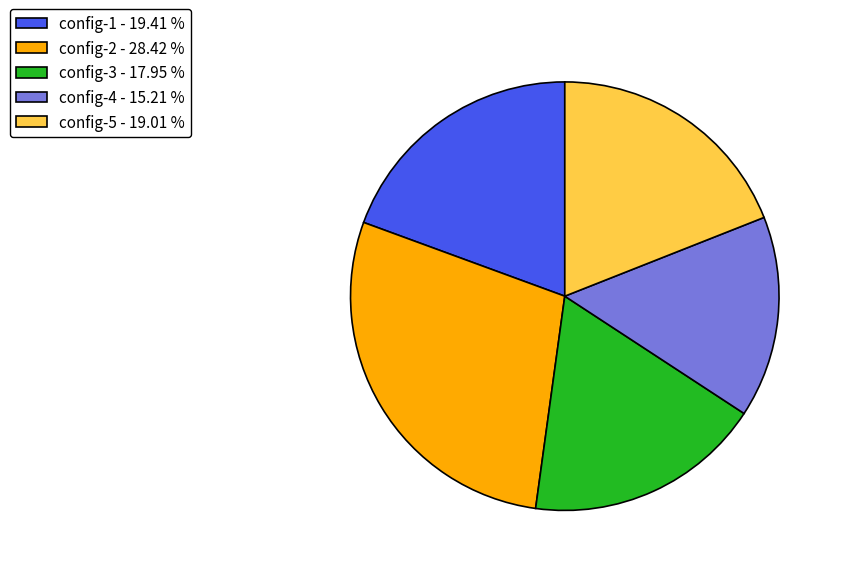

How many slices are in this pie chart?

5